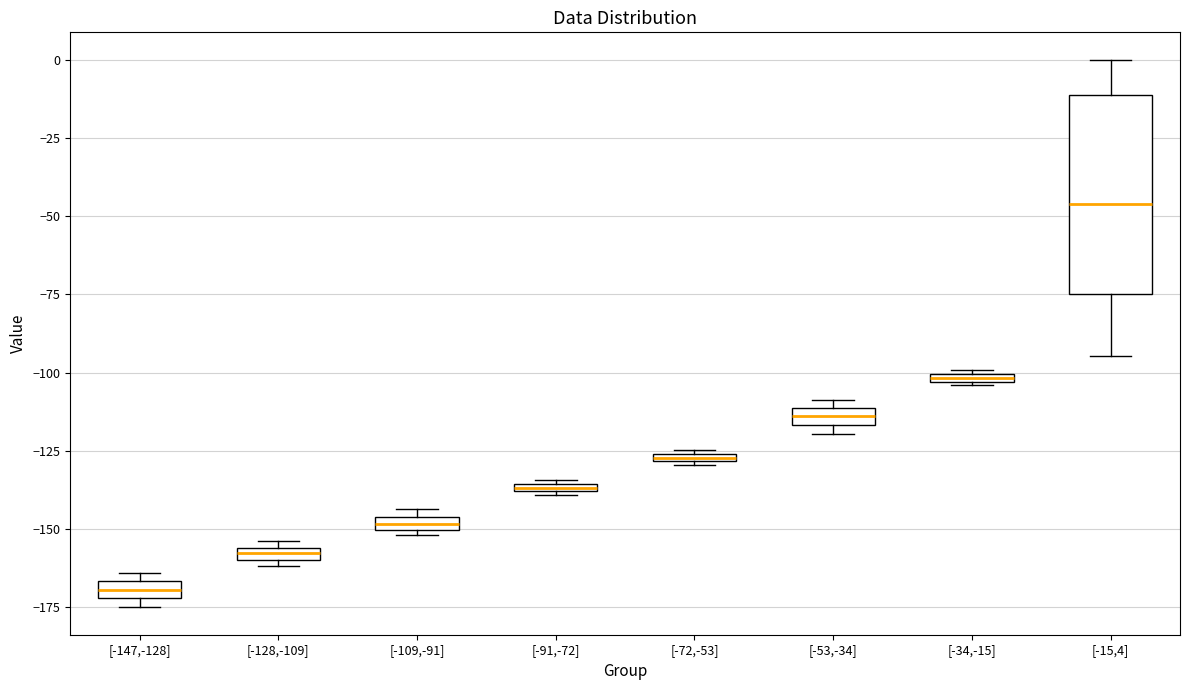

Where is the upper edge of the box for [-109,-91] on the y-axis? The values are not printed on the chart, so give them approximately, as read against the axis.

-145